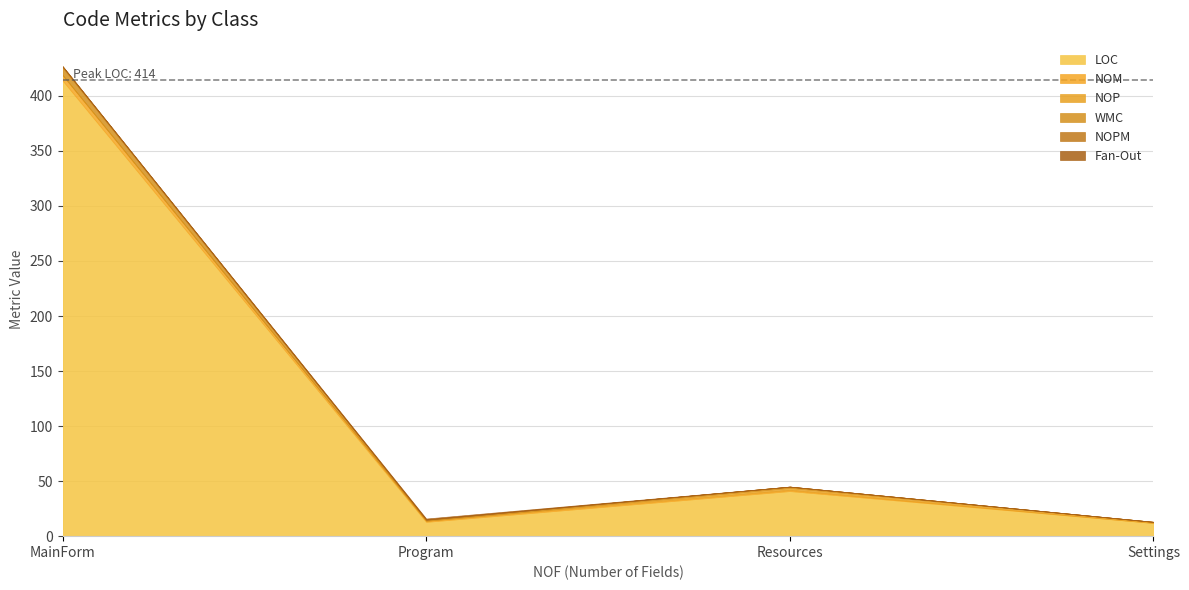

What is the label of the 2nd point from the left?

Program